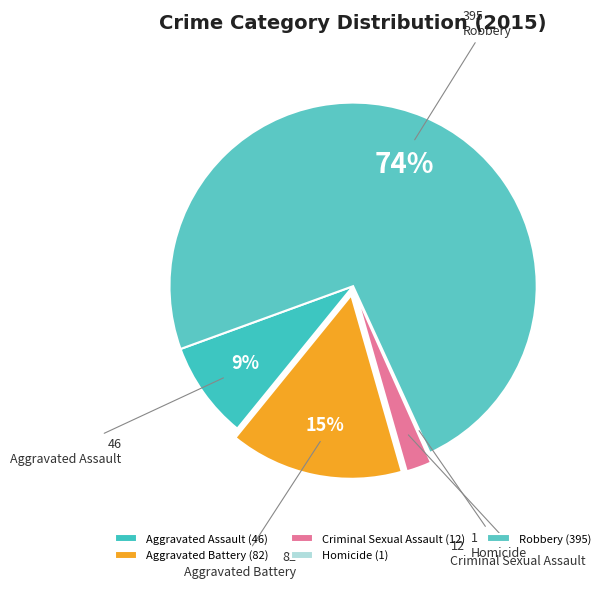

True or false: Aggravated Battery accounts for 27% of the total.

False